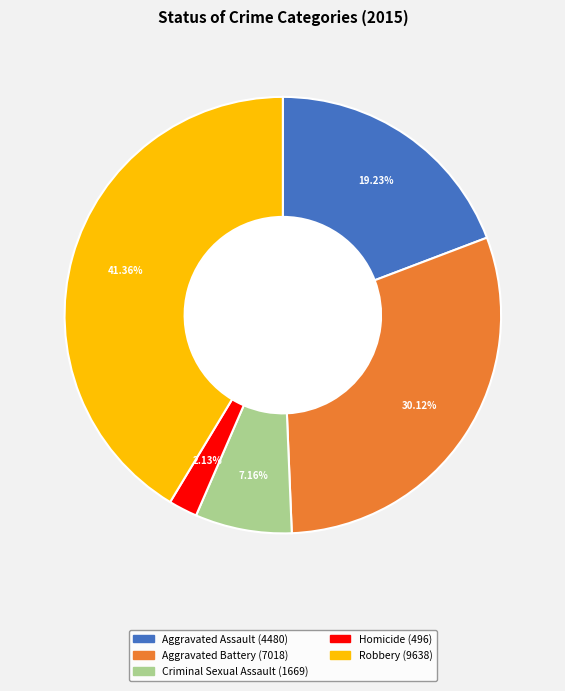

How many segments does this pie chart have?

5